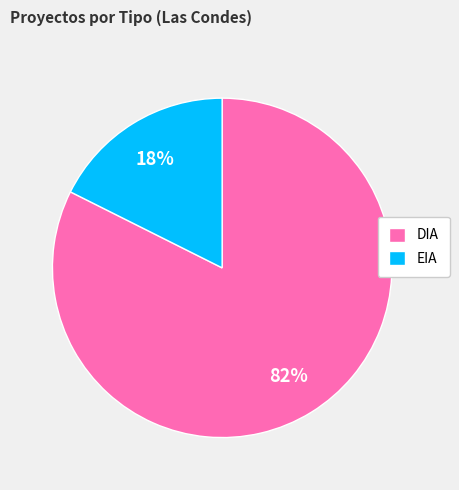

Is the sum of DIA and EIA greater than half?

Yes